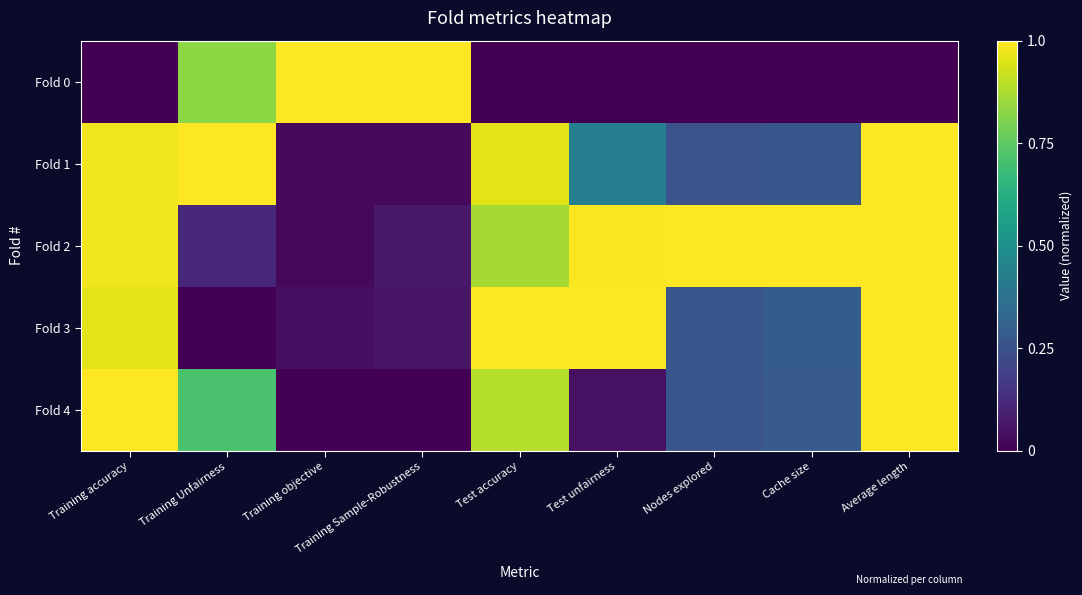

Reading left to right, what are all the values shown in this chart?

Fold 0: Training accuracy=0.0	Training Unfairness=0.8	Training objective=1.0	Training Sample-Robustness=1.0	Test accuracy=0.0	Test unfairness=0.0	Nodes explored=0.0	Cache size=0.0	Average length=0.0
Fold 1: Training accuracy=1.0	Training Unfairness=1.0	Training objective=0.0	Training Sample-Robustness=0.0	Test accuracy=1.0	Test unfairness=0.4	Nodes explored=0.3	Cache size=0.3	Average length=1.0
Fold 2: Training accuracy=1.0	Training Unfairness=0.1	Training objective=0.0	Training Sample-Robustness=0.1	Test accuracy=0.9	Test unfairness=1.0	Nodes explored=1.0	Cache size=1.0	Average length=1.0
Fold 3: Training accuracy=1.0	Training Unfairness=0.0	Training objective=0.0	Training Sample-Robustness=0.1	Test accuracy=1.0	Test unfairness=1.0	Nodes explored=0.3	Cache size=0.3	Average length=1.0
Fold 4: Training accuracy=1.0	Training Unfairness=0.7	Training objective=0.0	Training Sample-Robustness=0.0	Test accuracy=0.9	Test unfairness=0.0	Nodes explored=0.3	Cache size=0.3	Average length=1.0